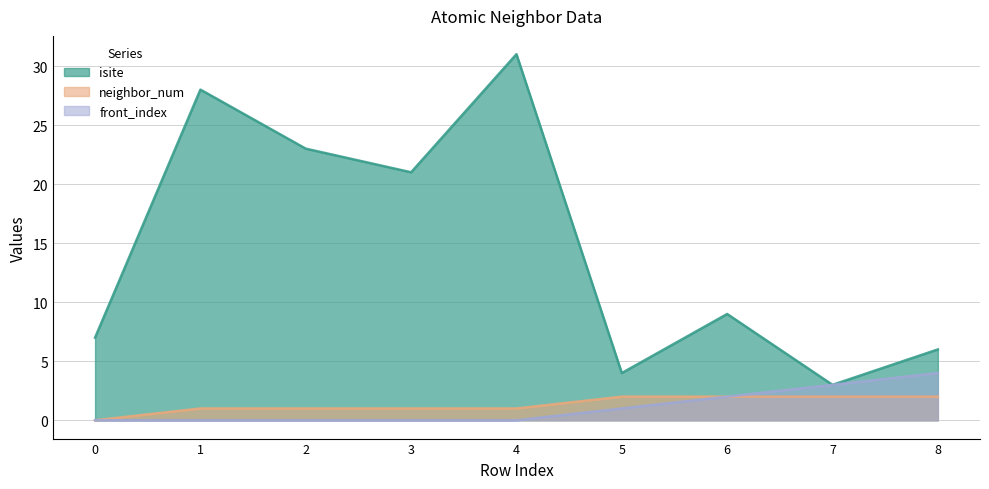

At how many categories does at least one series exceed 13?

4